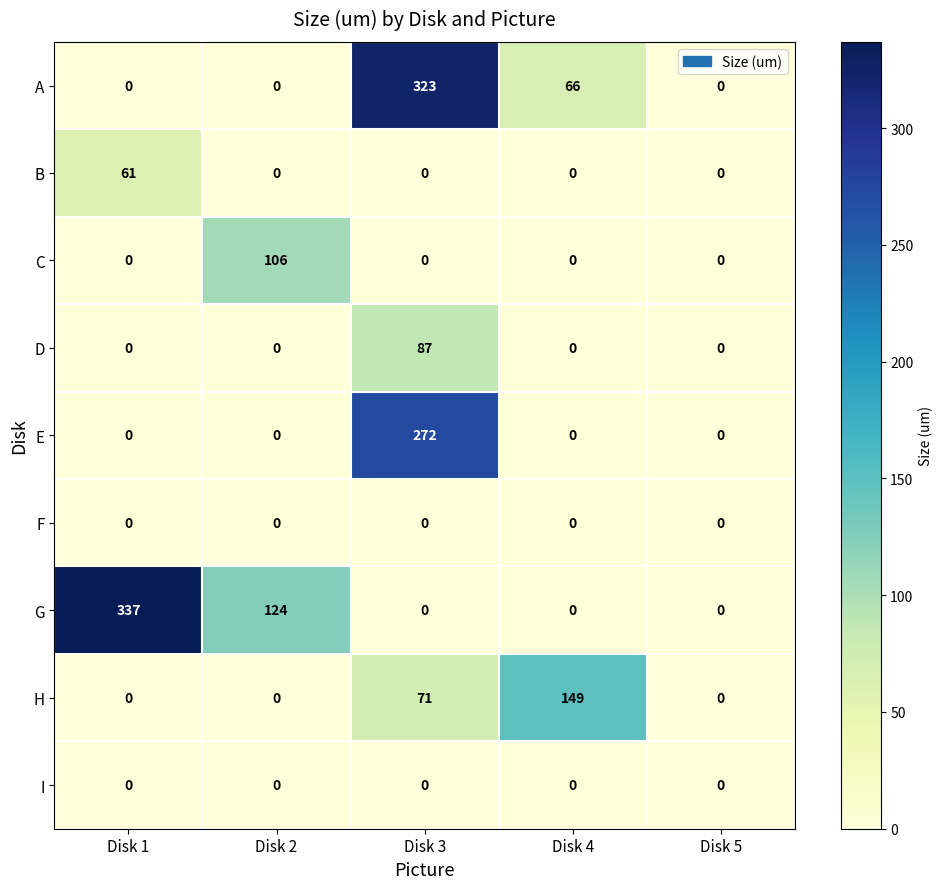

Which series has the widest spread of values?

G